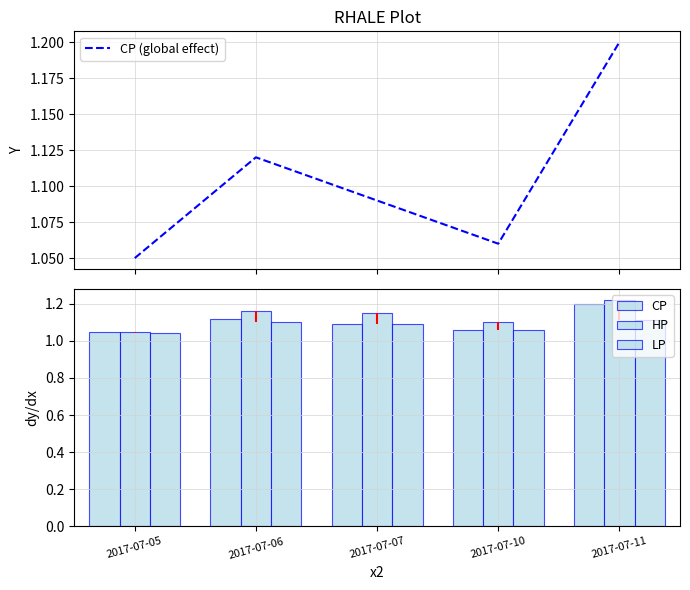

At which category is the sum across all series the highest?

2017-07-11